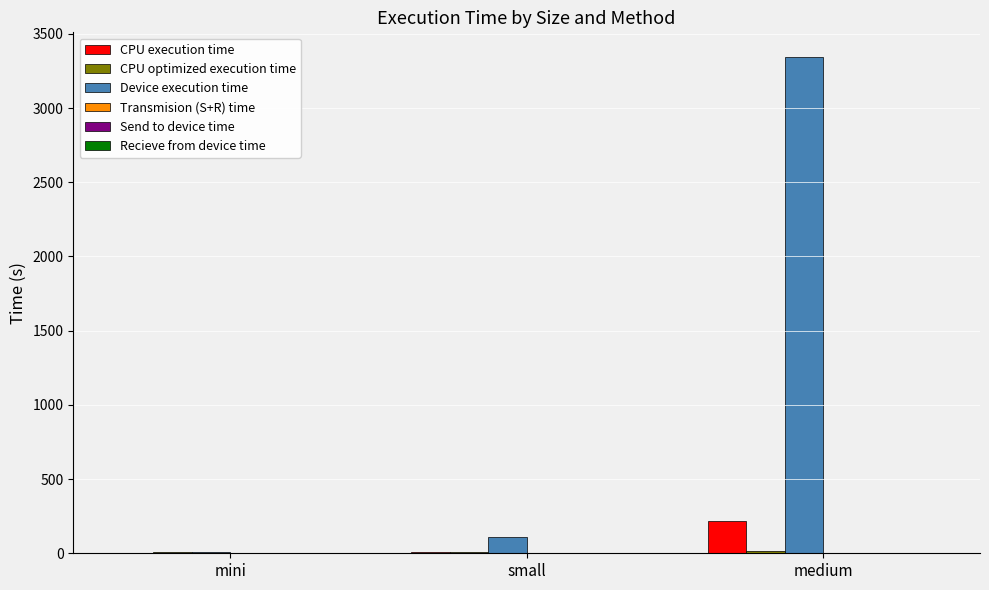

What is the sum of all CPU execution time values?

232.3